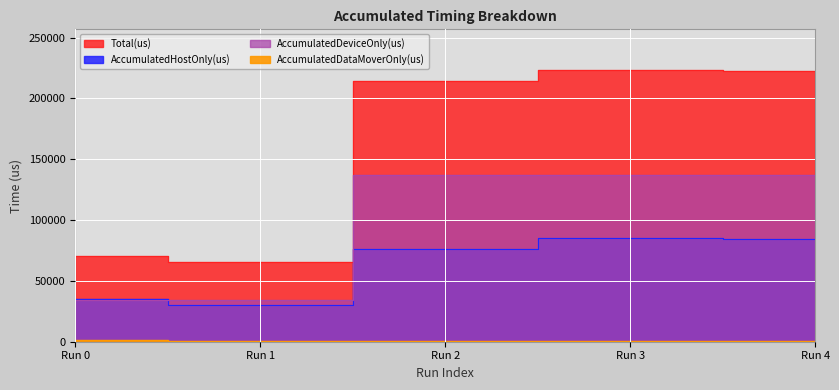

Is it true that Total(us) equals 223228.0 at Run 3?

True